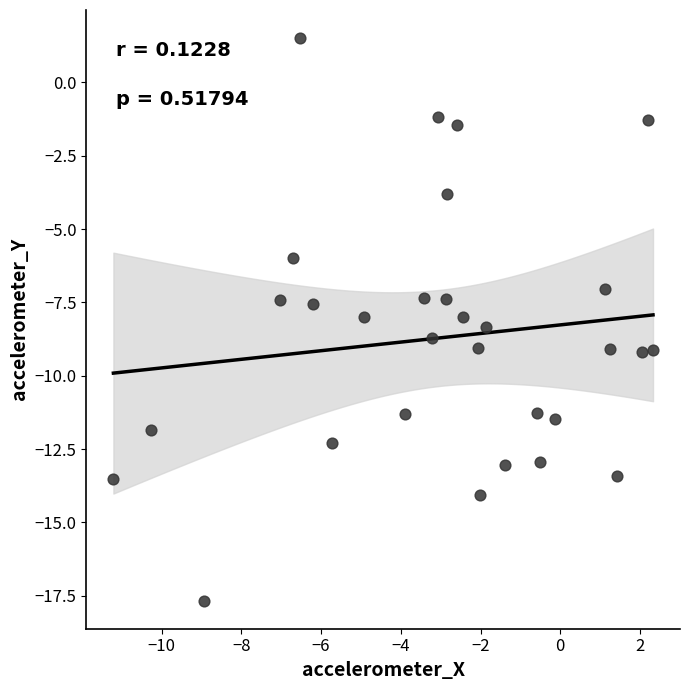

What is the range of X values (max minus min)?

13.5